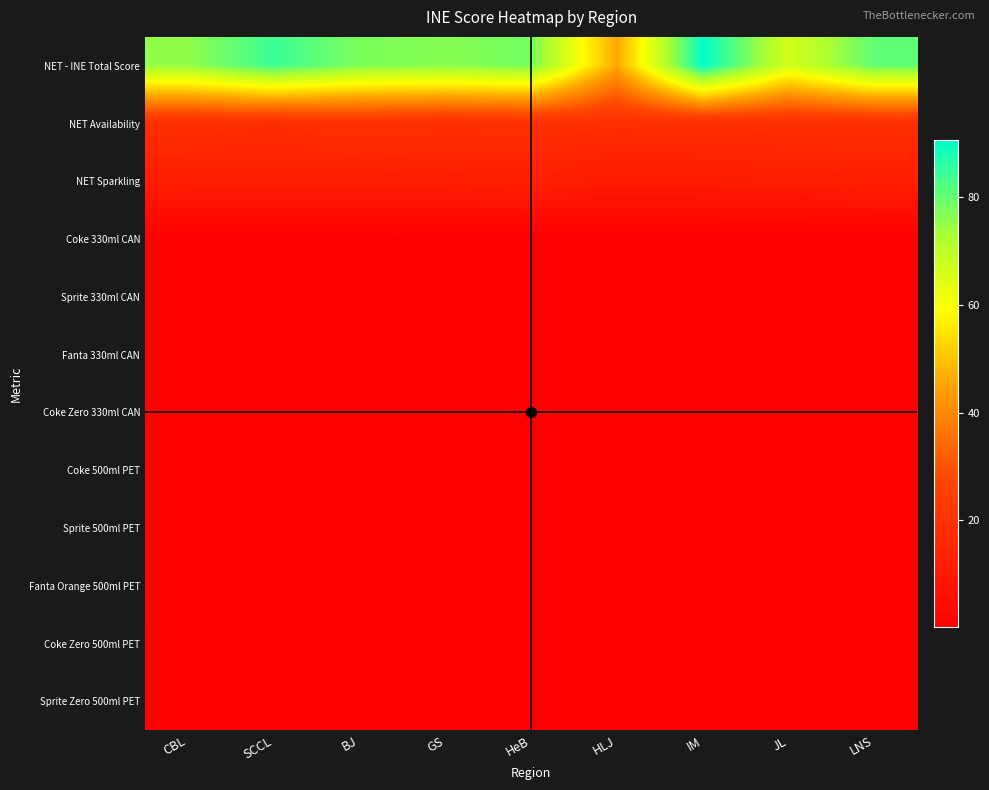

Reading right to left, extract all data points from this chart.

NET - INE Total Score: LNS=80.6	JL=66.1	IM=90.7	HLJ=46.0	HeB=78.5	GS=76.5	BJ=77.6	SCCL=84.3	CBL=75.5
NET Availability: LNS=18.9	JL=18.9	IM=18.6	HLJ=18.6	HeB=19.2	GS=19.0	BJ=19.6	SCCL=18.3	CBL=19.1
NET Sparkling: LNS=12.3	JL=11.7	IM=11.5	HLJ=11.2	HeB=12.3	GS=12.0	BJ=11.7	SCCL=11.9	CBL=11.8
Coke 330ml CAN: LNS=0.5	JL=0.3	IM=0.5	HLJ=0.7	HeB=0.5	GS=0.5	BJ=0.8	SCCL=0.5	CBL=0.6
Sprite 330ml CAN: LNS=0.5	JL=0.3	IM=0.1	HLJ=0.4	HeB=0.5	GS=0.4	BJ=0.8	SCCL=0.4	CBL=0.5
Fanta 330ml CAN: LNS=0.5	JL=0.5	IM=0.5	HLJ=0.4	HeB=0.5	GS=0.4	BJ=0.8	SCCL=0.5	CBL=0.6
Coke Zero 330ml CAN: LNS=0.4	JL=0.5	IM=0.5	HLJ=0.5	HeB=0.5	GS=0.5	BJ=0.8	SCCL=0.5	CBL=0.6
Coke 500ml PET: LNS=1.0	JL=1.0	IM=1.0	HLJ=1.0	HeB=1.0	GS=1.0	BJ=1.0	SCCL=1.0	CBL=1.0
Sprite 500ml PET: LNS=1.0	JL=1.0	IM=1.0	HLJ=1.0	HeB=1.0	GS=1.0	BJ=1.0	SCCL=1.0	CBL=1.0
Fanta Orange 500ml PET: LNS=1.0	JL=1.0	IM=1.0	HLJ=1.0	HeB=1.0	GS=1.0	BJ=0.9	SCCL=1.0	CBL=1.0
Coke Zero 500ml PET: LNS=0.5	JL=0.5	IM=0.4	HLJ=0.5	HeB=0.5	GS=0.5	BJ=0.5	SCCL=0.5	CBL=0.5
Sprite Zero 500ml PET: LNS=0.4	JL=0.5	IM=0.5	HLJ=0.5	HeB=0.5	GS=0.5	BJ=0.5	SCCL=0.5	CBL=0.5